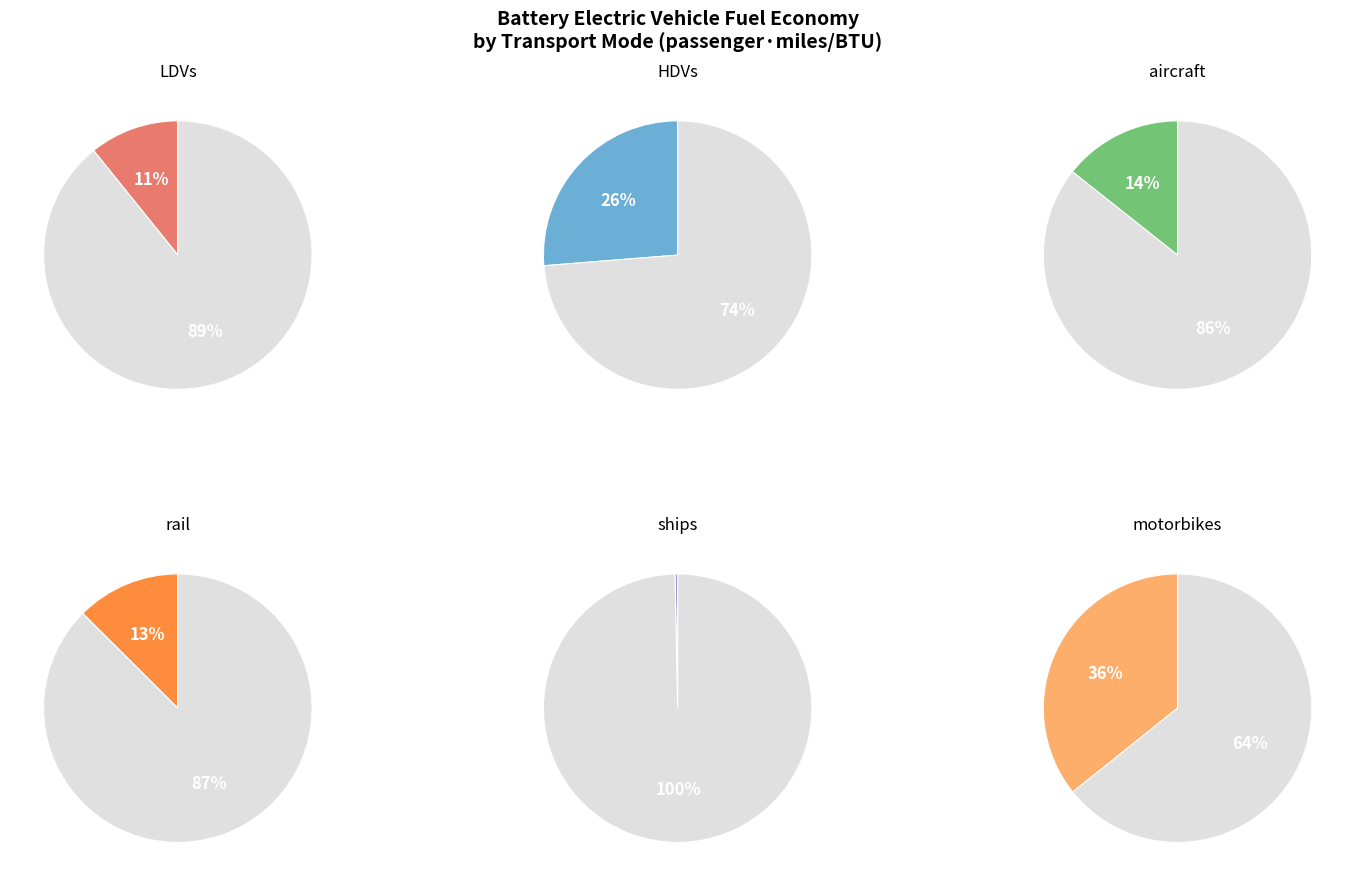

To the nearest percent, what is the difference between the ships and rail slice percentages?

12%